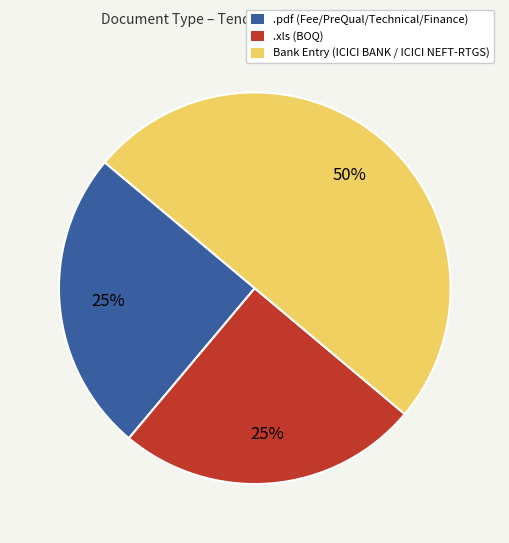

Does .xls (BOQ) represent more than half of the total?

No